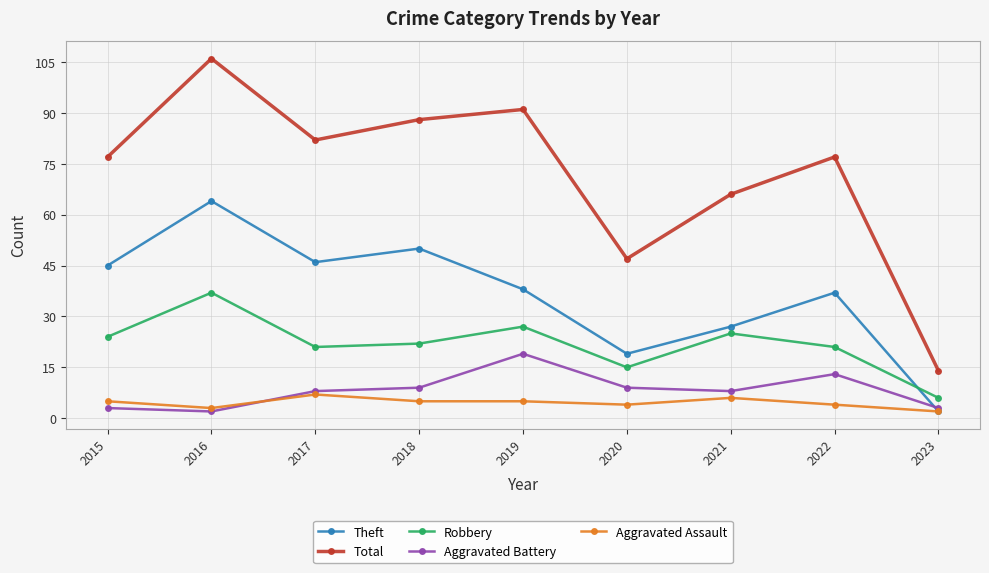

What is the value of the Aggravated Battery point at the 6th from the left?

9